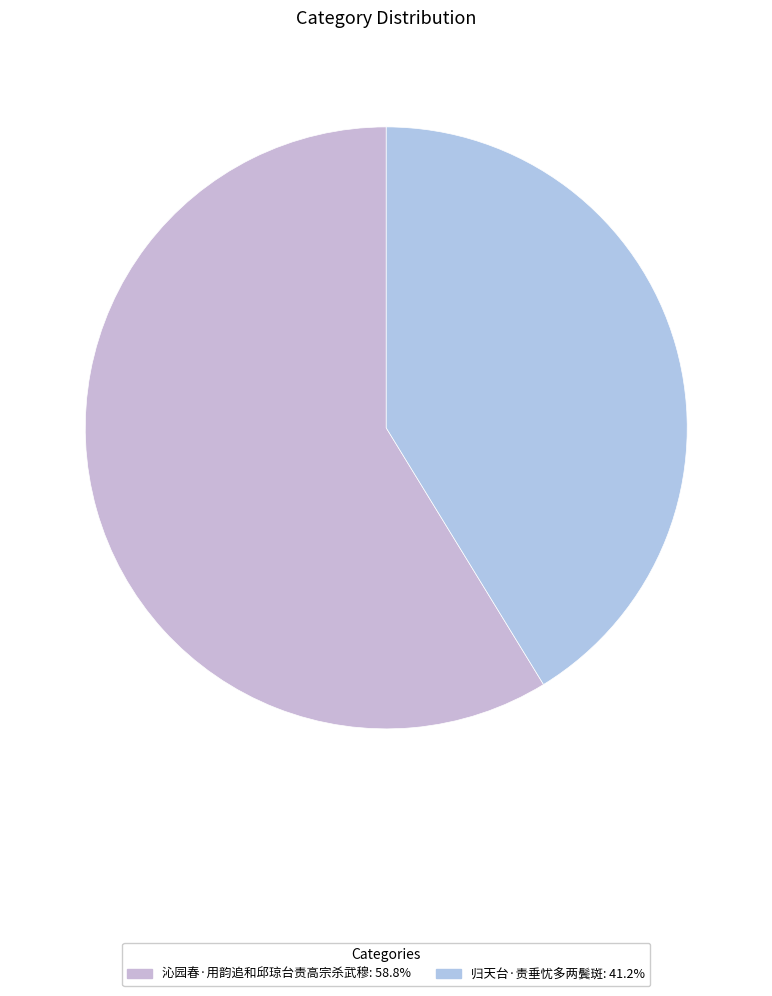

How many slices are in this pie chart?

2